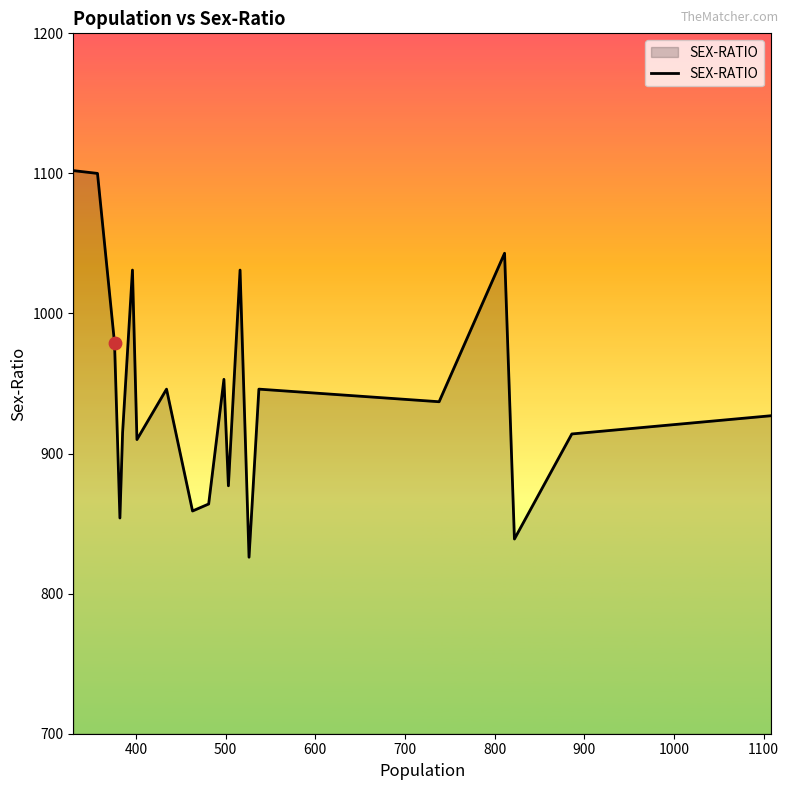

What is the smallest value displayed?

826